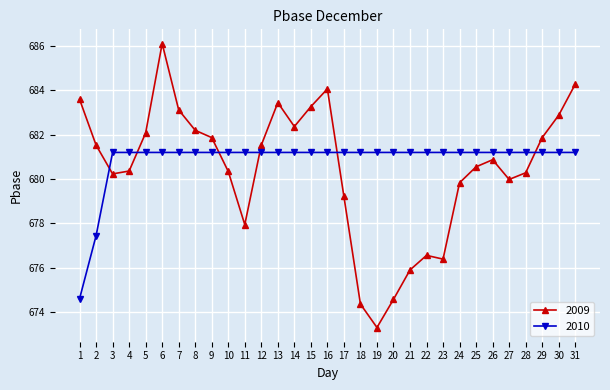

What is the minimum value for 2009?

673.3